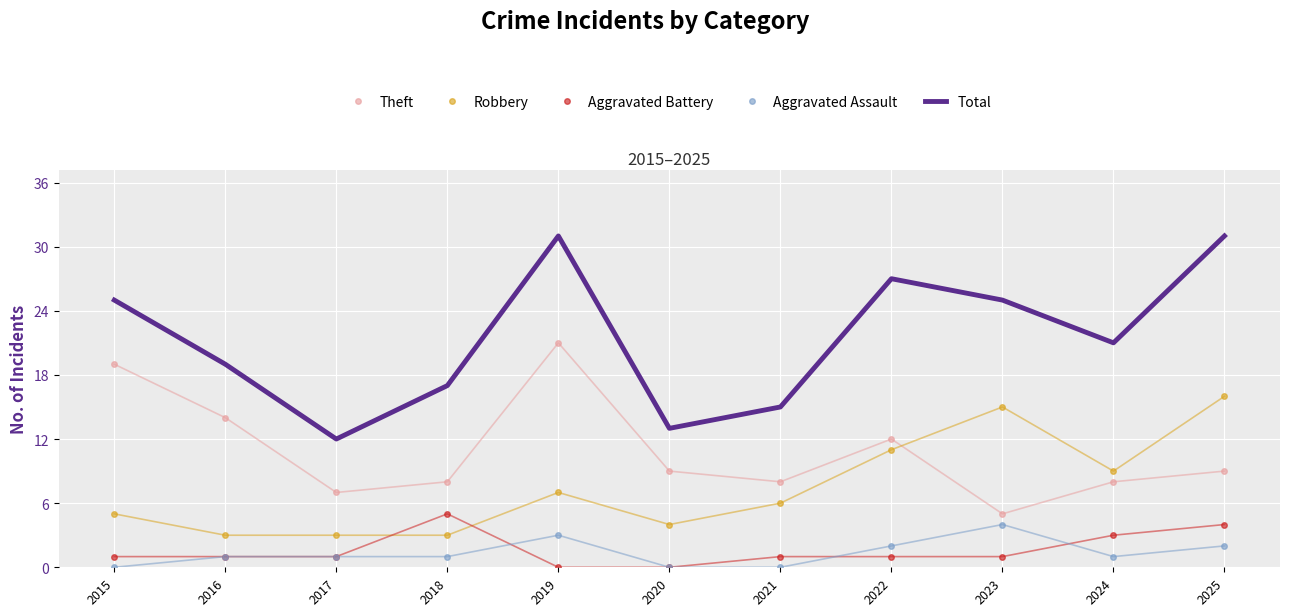

Which series has the widest spread of values?

Total